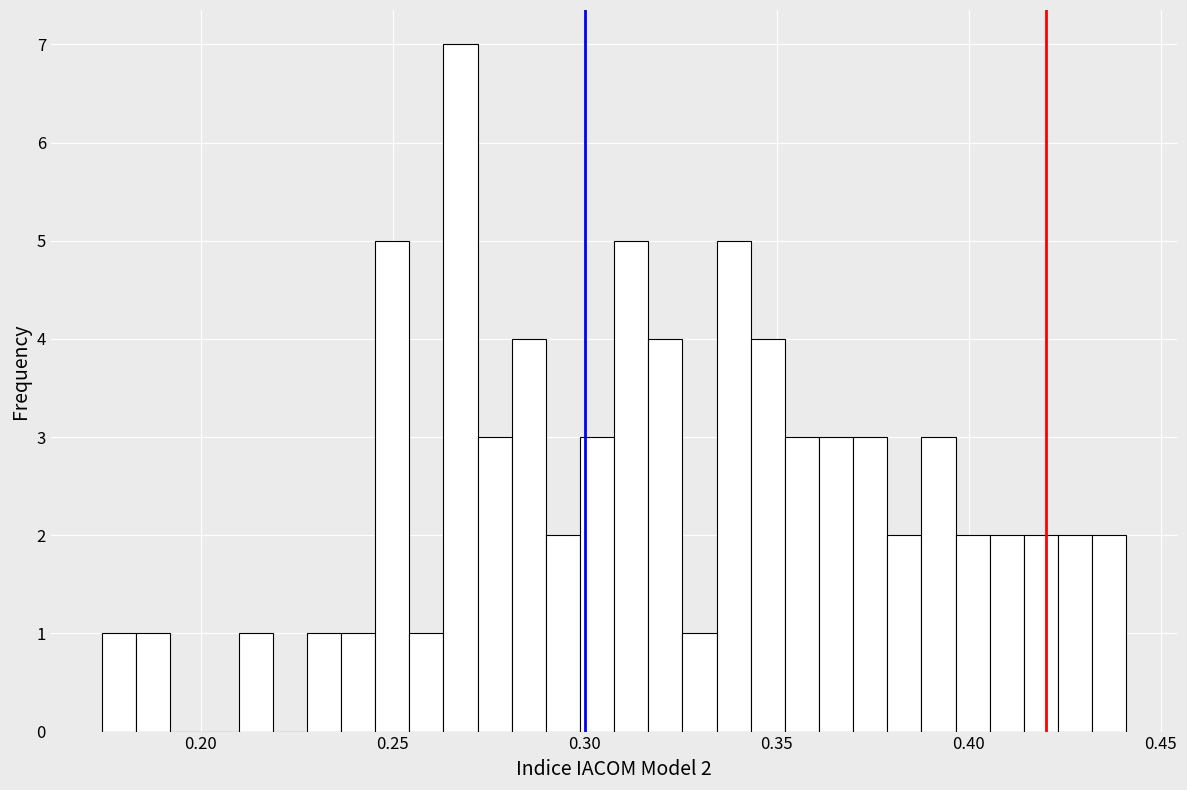

Read against the x-axis, roughly where is the centre of the tallest bar?

0.270